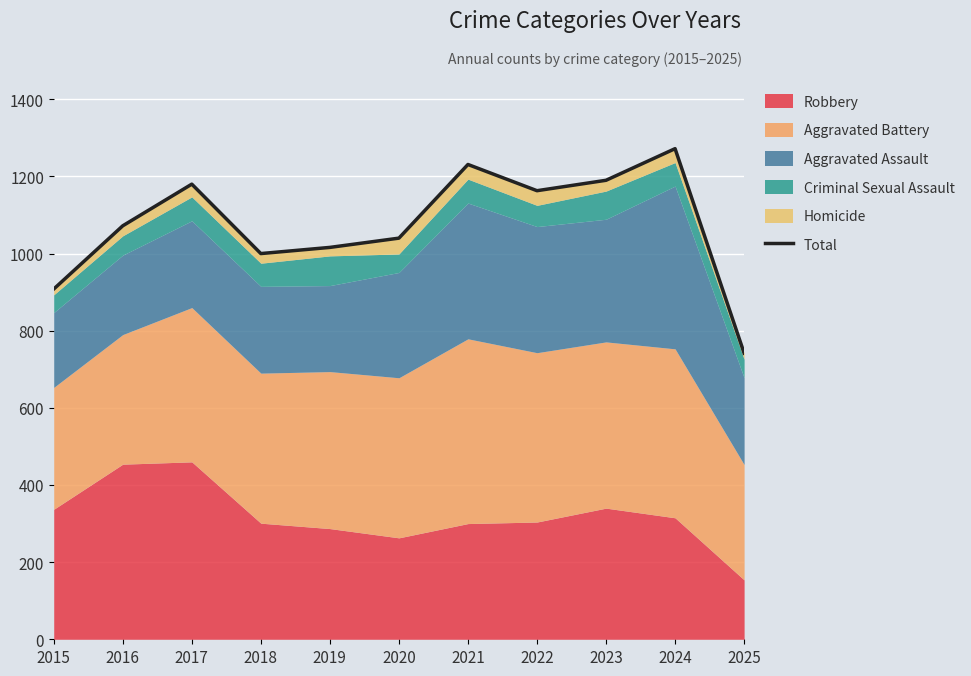

What is the average value?

1074